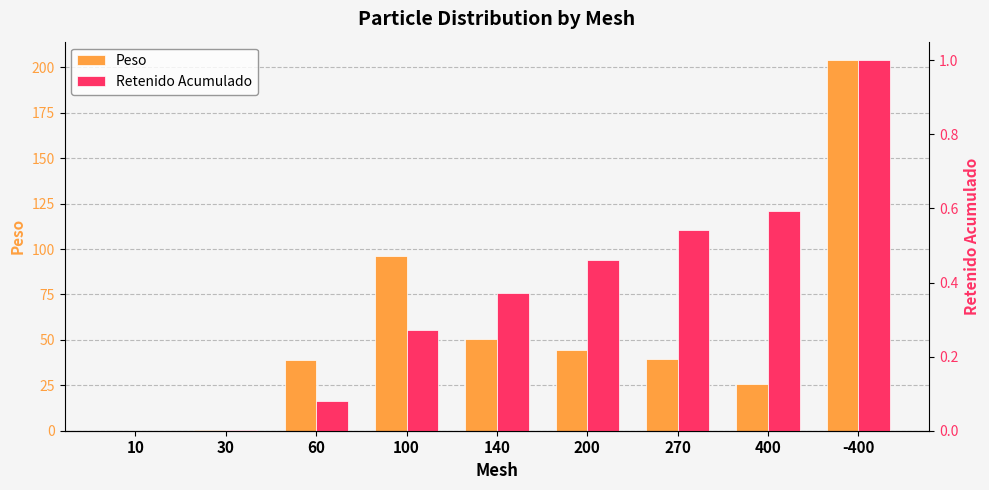

What is the difference between the highest and lowest values at 30?

0.5